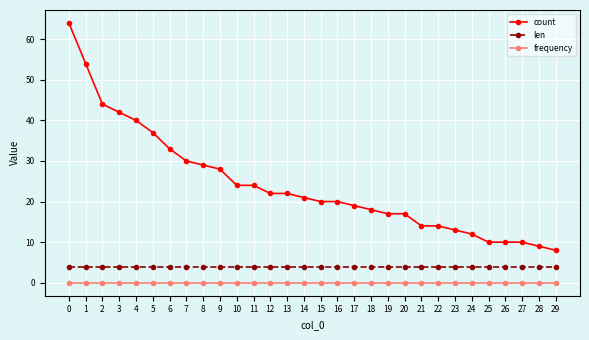

Count the number of categories in the chart.

30